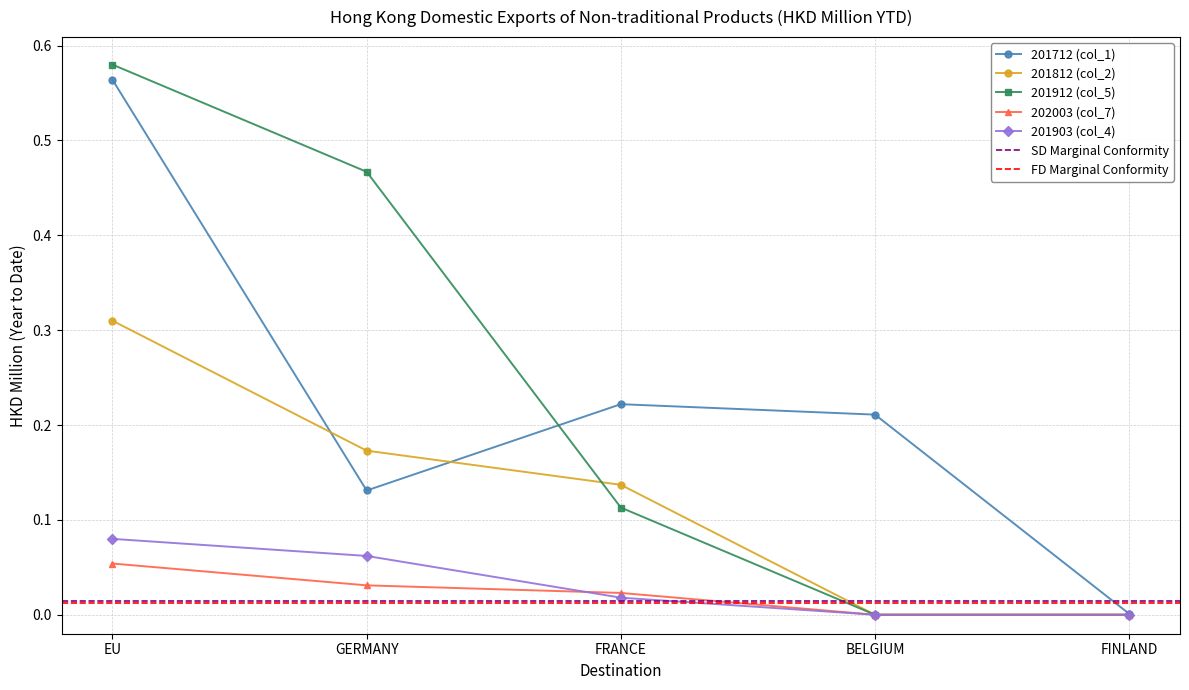

At which label is 201903 (col_4) closest to 0?

BELGIUM